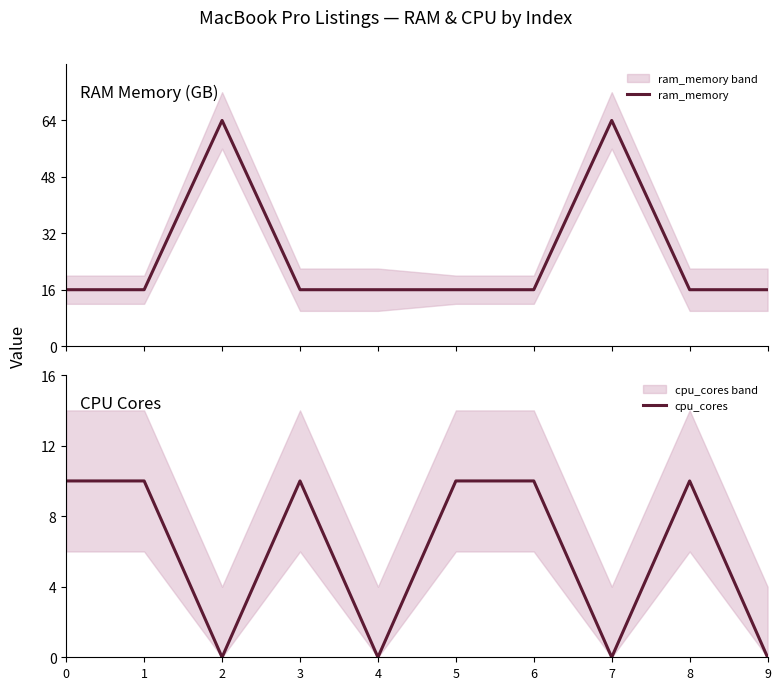

At how many categories does at least one series exceed 0?

10